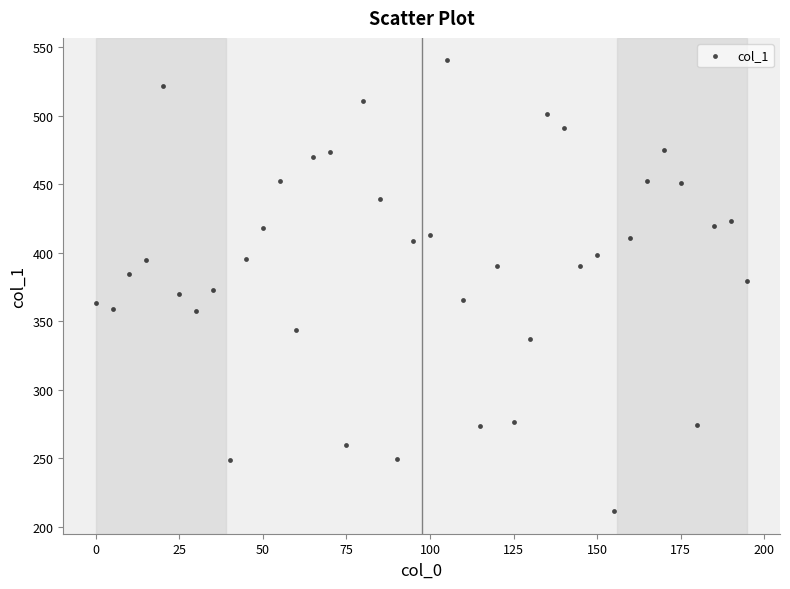

What is the range of X values (max minus min)?

195.0